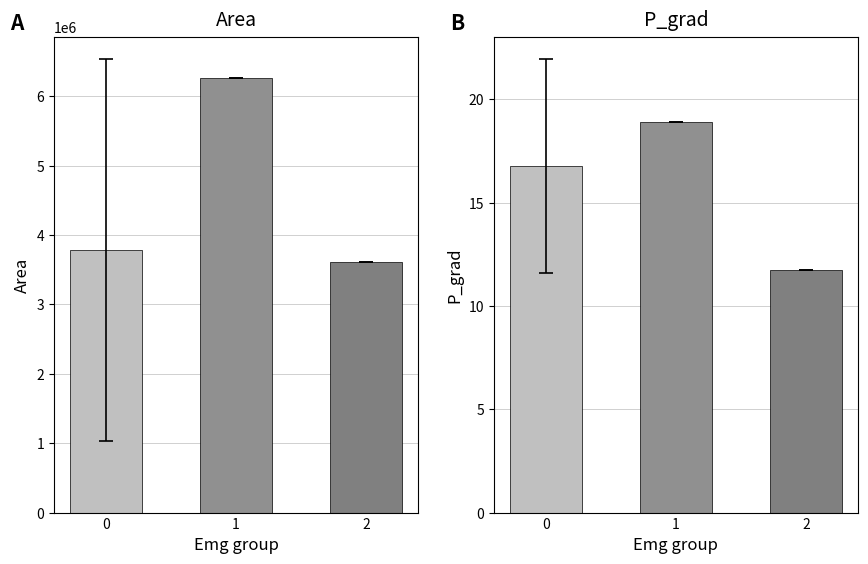

The value of area at 2 is 5806861.0. True or false?

False